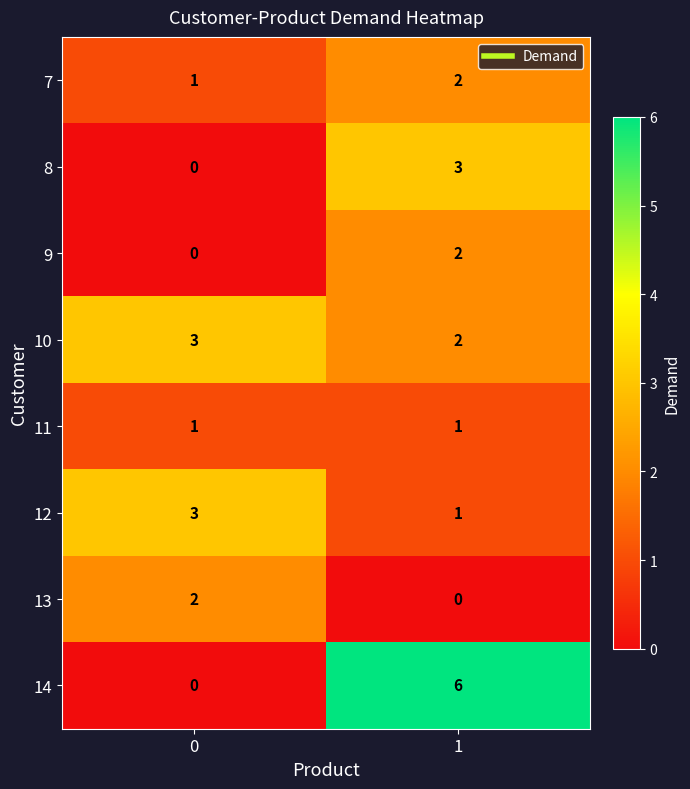

The value of 8 at 1 is 3. True or false?

True